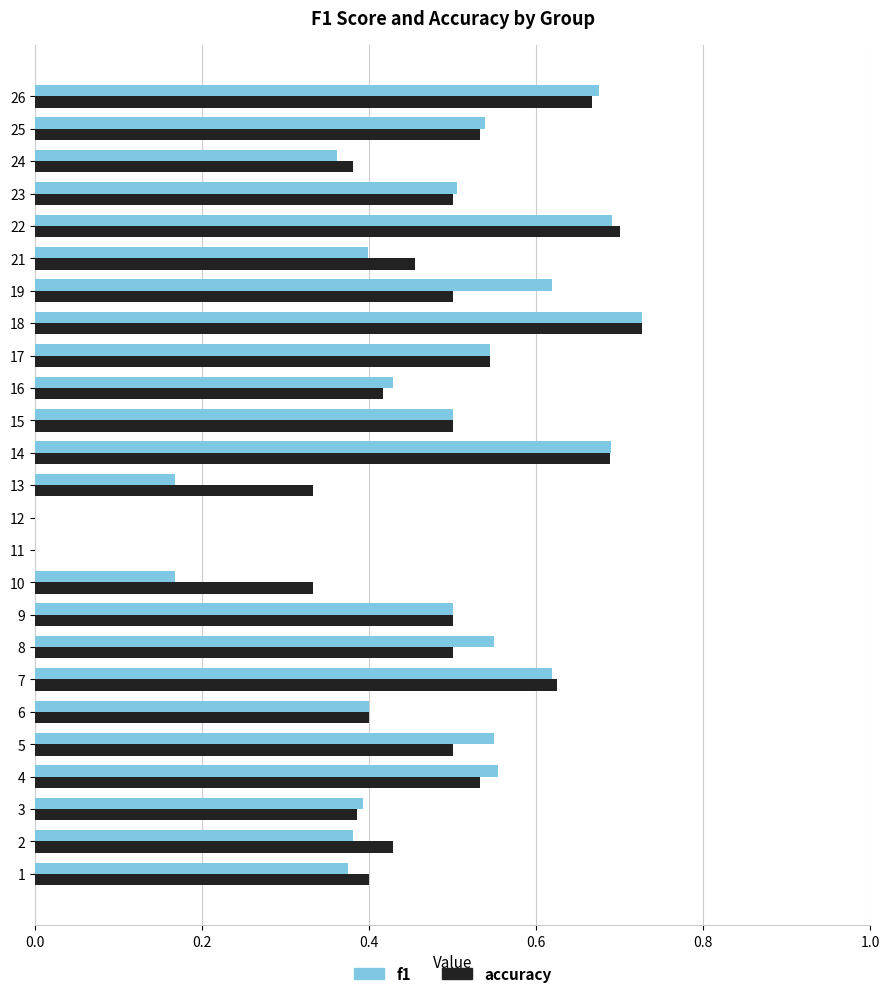

What is the sum of all f1 values?

11.3